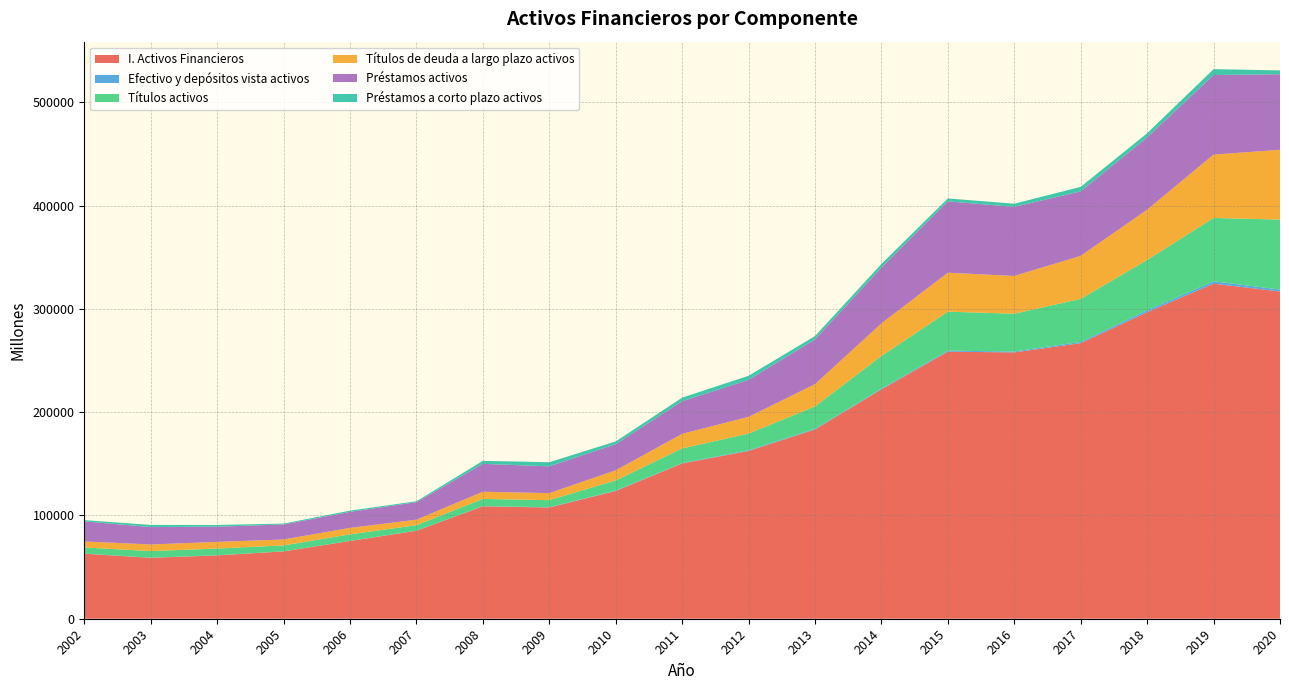

Reading left to right, list all the values displayed in this chart.

I. Activos Financieros: 2002=62974	2003=58929	2004=61307	2005=65151	2006=75261	2007=85092	2008=108804	2009=107640	2010=123609	2011=150295	2012=162395	2013=183172	2014=221995	2015=258488	2016=257800	2017=266723	2018=296654	2019=324320	2020=316772
Efectivo y depósitos vista activos: 2002=126	2003=182	2004=119	2005=97	2006=114	2007=104	2008=211	2009=297	2010=427	2011=401	2012=668	2013=697	2014=748	2015=1015	2016=903	2017=1253	2018=1892	2019=2304	2020=1864
Títulos activos: 2002=5858	2003=6389	2004=6478	2005=5735	2006=6291	2007=5341	2008=6955	2009=6826	2010=9816	2011=14142	2012=16175	2013=21601	2014=31568	2015=37726	2016=36552	2017=41645	2018=48712	2019=61336	2020=67737
Títulos de deuda a largo plazo activos: 2002=5858	2003=6389	2004=6478	2005=5735	2006=6291	2007=5341	2008=6955	2009=6826	2010=9816	2011=14142	2012=16175	2013=21601	2014=31568	2015=37726	2016=36552	2017=41645	2018=48693	2019=61336	2020=67558
Préstamos activos: 2002=19455	2003=16836	2004=14717	2005=14539	2006=15481	2007=16923	2008=26991	2009=25945	2010=25330	2011=31530	2012=35765	2013=43354	2014=53986	2015=69040	2016=66861	2017=62413	2018=69959	2019=76995	2020=73143
Préstamos a corto plazo activos: 2002=1202	2003=2061	2004=1677	2005=835	2006=1219	2007=909	2008=2908	2009=3965	2010=2615	2011=3504	2012=3988	2013=3164	2014=3580	2015=2838	2016=3084	2017=4397	2018=4017	2019=5704	2020=3712